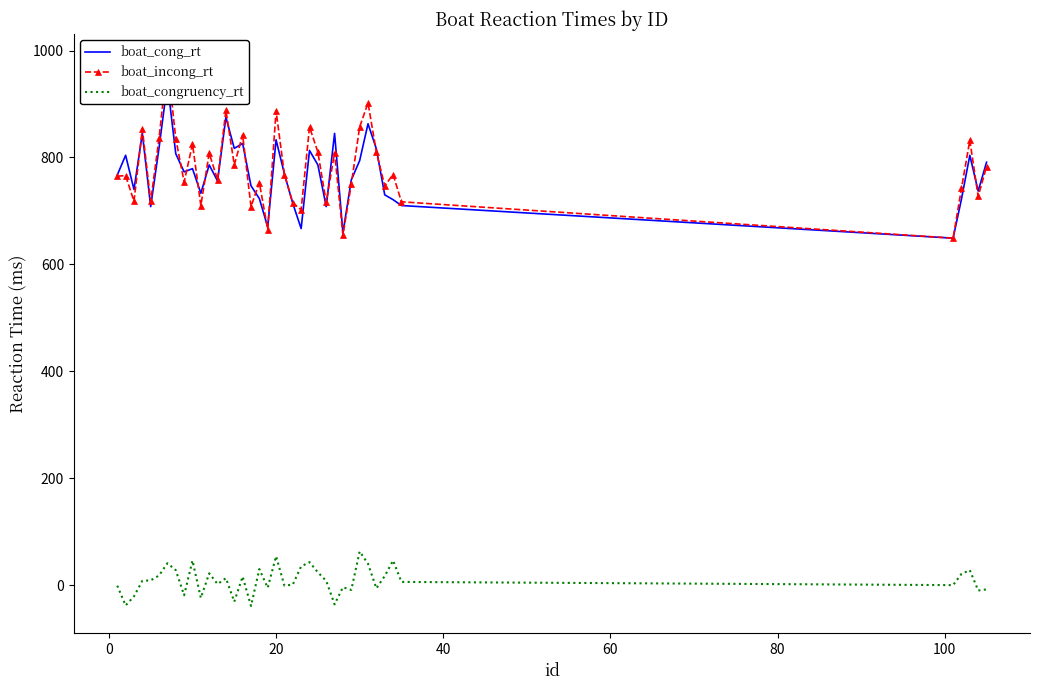

What is the value of the boat_incong_rt point at the 29th from the left?

750